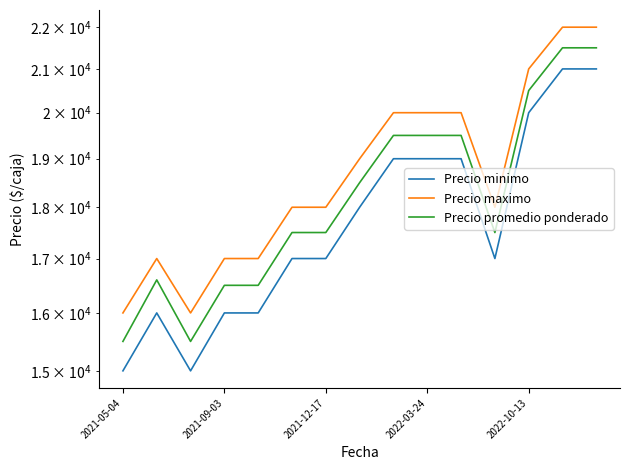

How many interior local peaks does the Precio promedio ponderado series have?

1